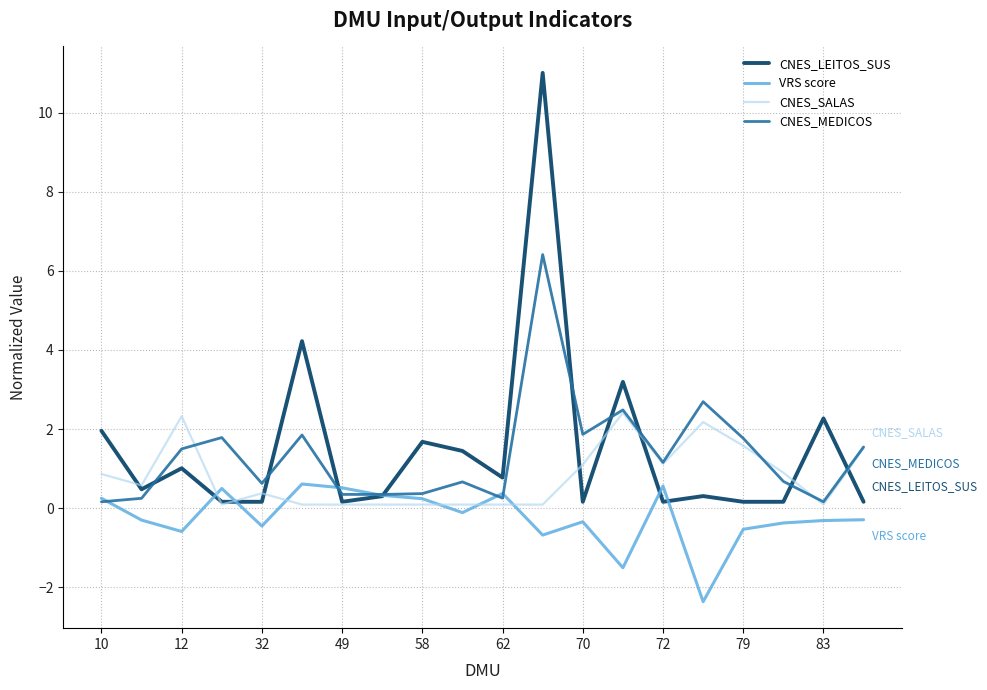

List the series in order of their peak value, highest first.

CNES_LEITOS_SUS, CNES_MEDICOS, CNES_SALAS, VRS score